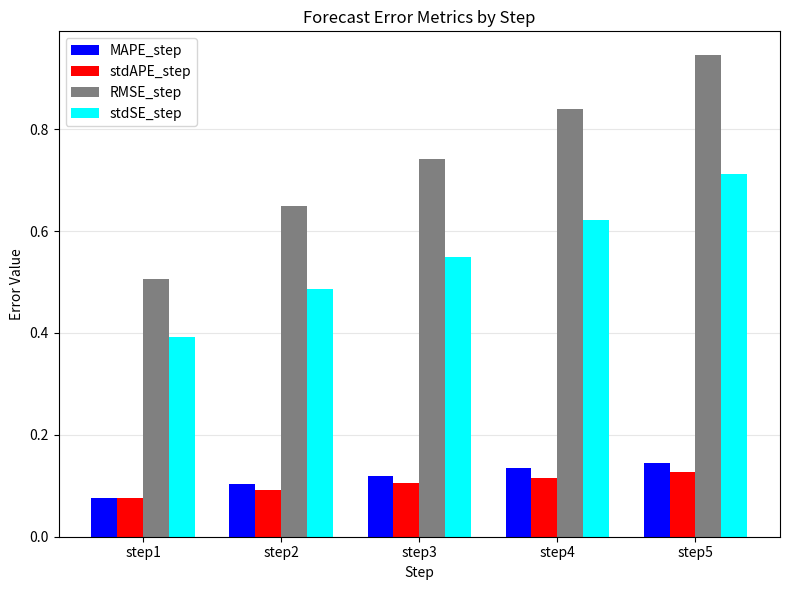

At which label is MAPE_step closest to 0?

step1